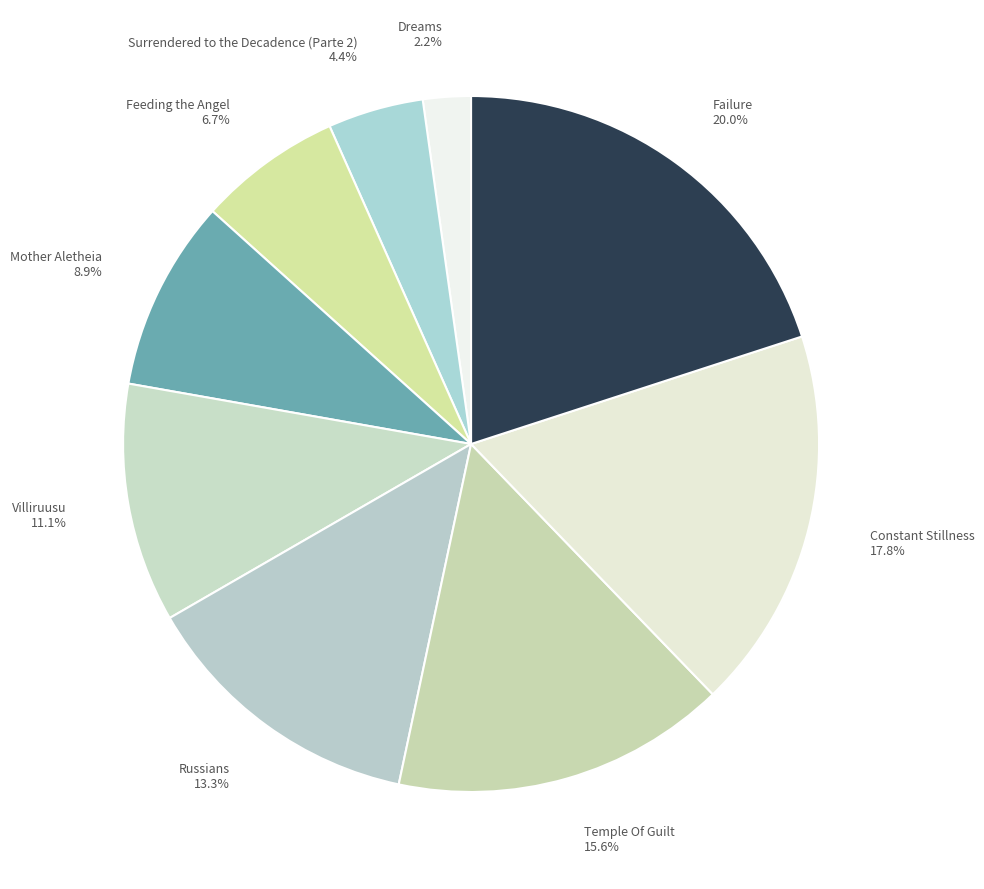

What percentage is the Surrendered to the Decadence (Parte 2) slice, to the nearest percent?

4%